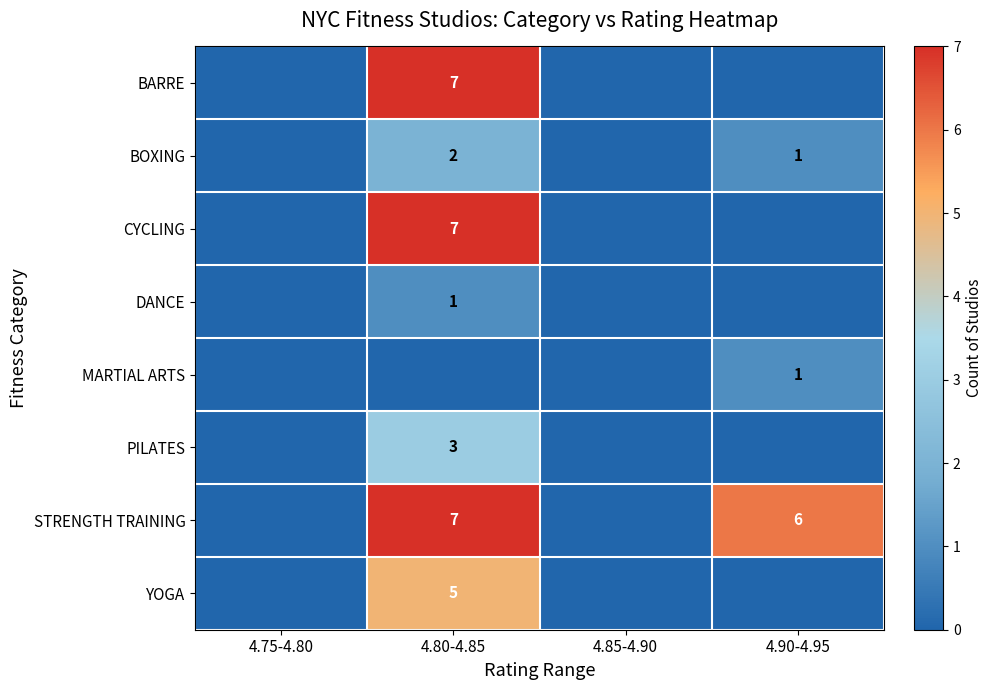

What is the sum of the STRENGTH TRAINING values at 4.80-4.85 and 4.90-4.95?

13